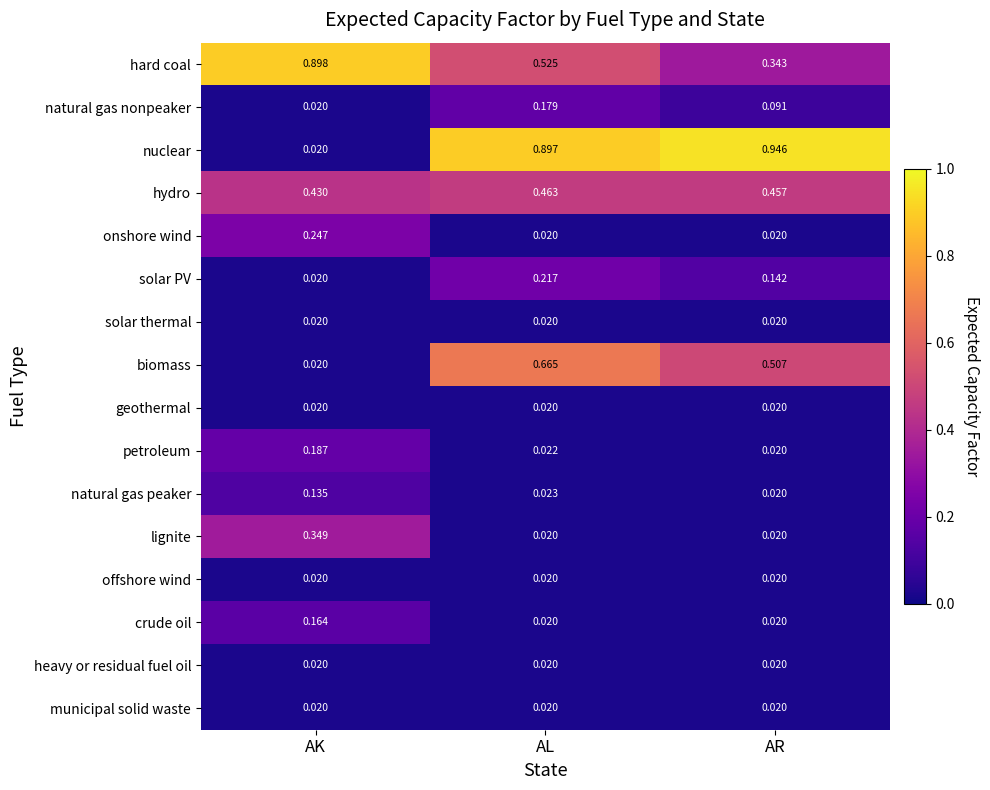

Which category has the highest value in the lignite series?

AK